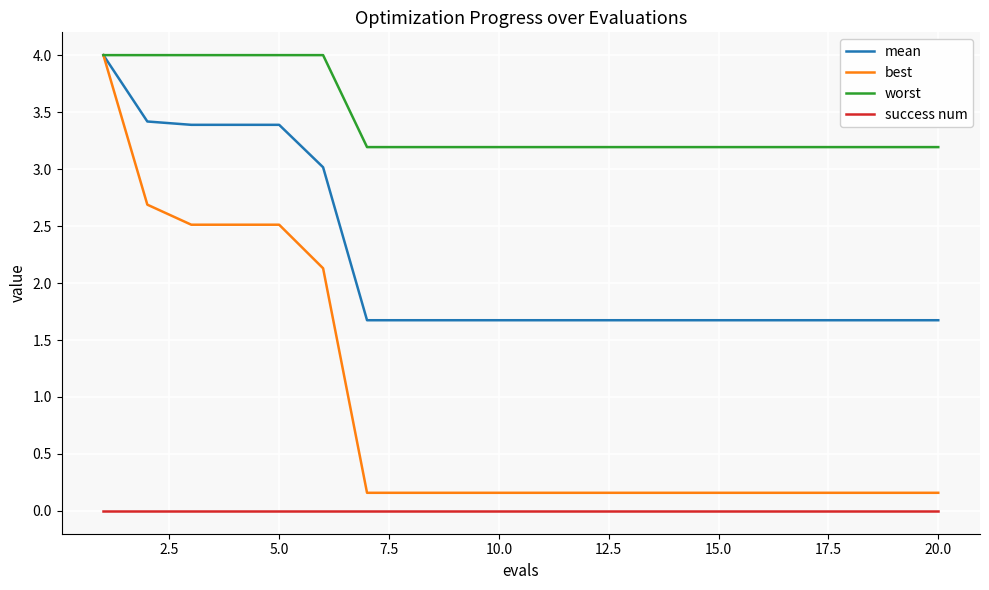

Which series has the widest spread of values?

best